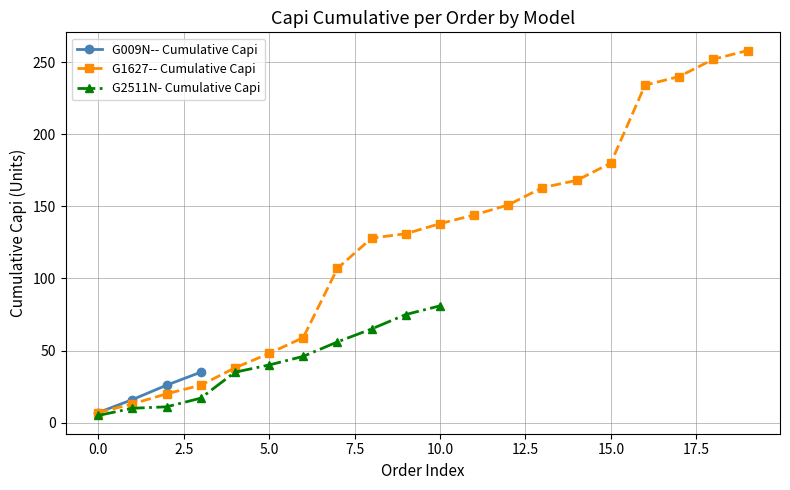

How many values in the G009N-- Cumulative Capi series are below 26?

2